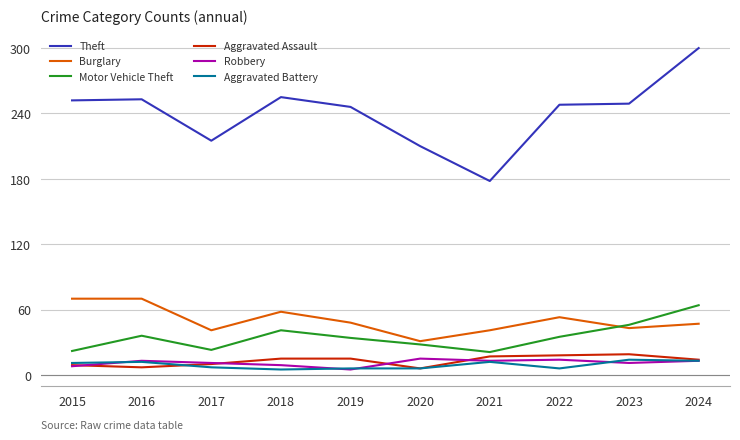

How many lines are shown in the chart?

6